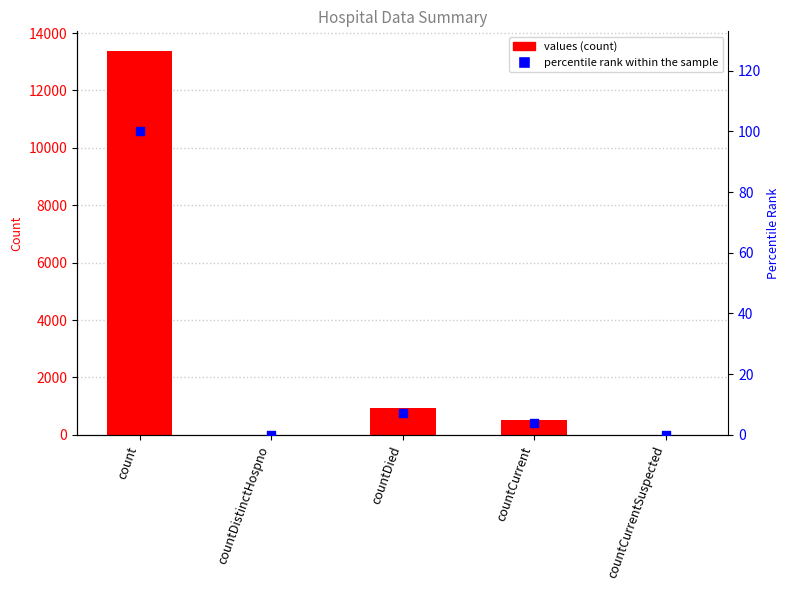

Which series reaches the minimum Y coordinate?

values